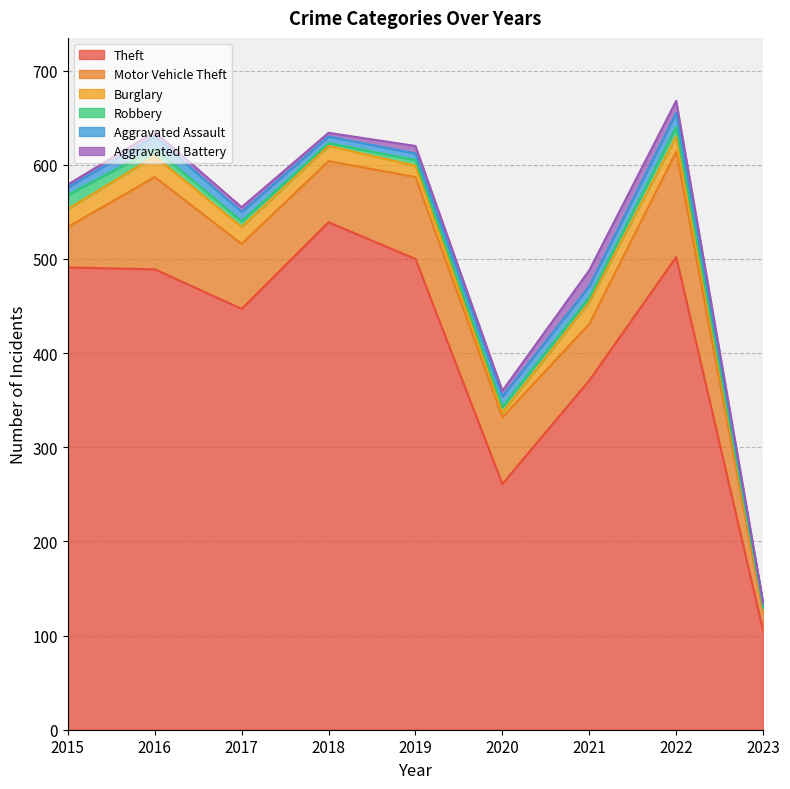

Which category has the highest value in the Robbery series?

2015